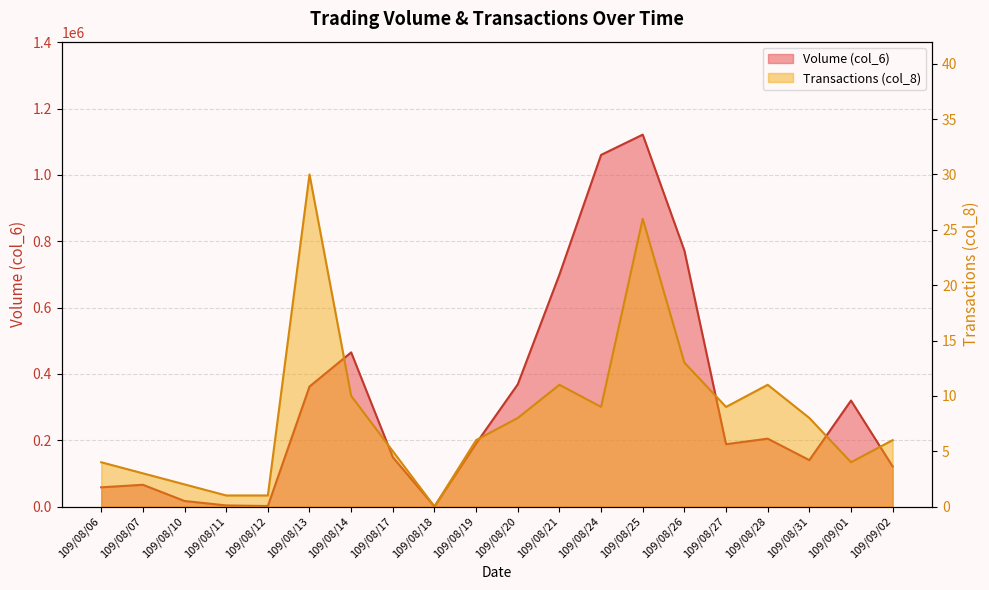

At which category does Transactions (col_8) reach its first local valley?

109/08/18